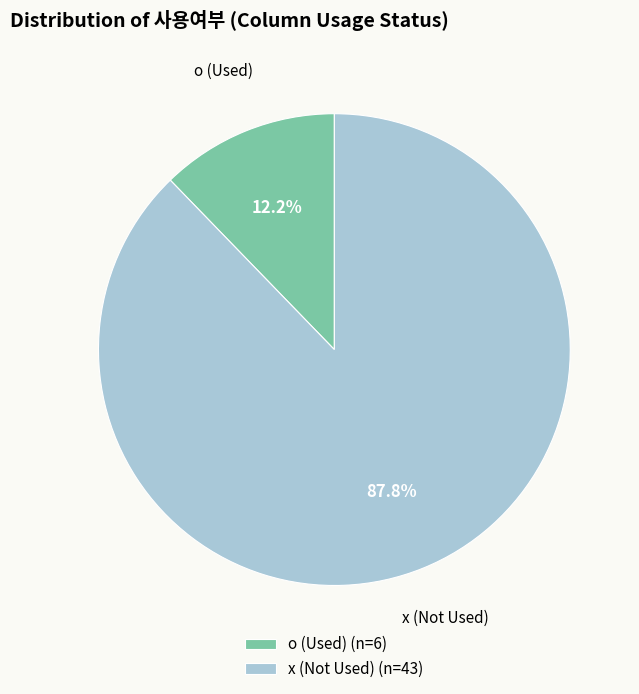

To the nearest percent, what is the combined percentage of x and o?

100%